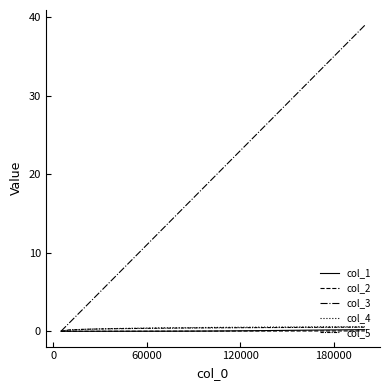

Which series has the largest total across all categories?

col_3